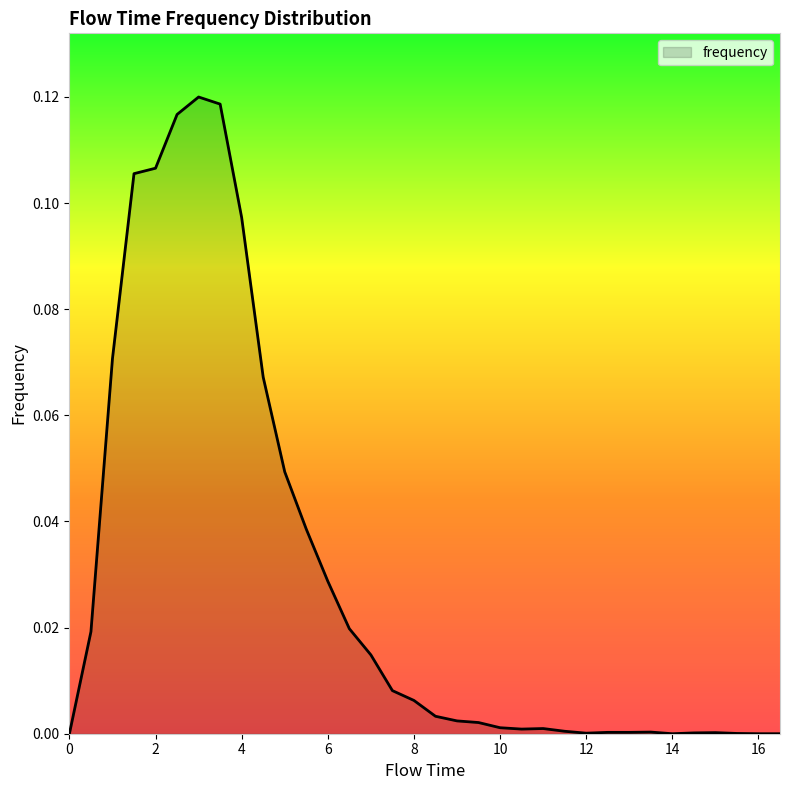

At which category does the data reach its first local peak?

3.0